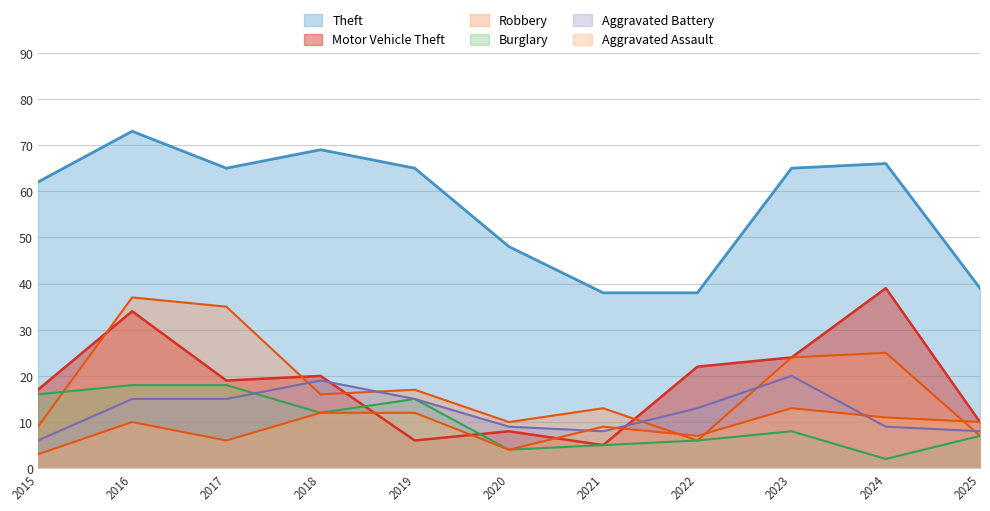

At which category does Theft reach its first local valley?

2017